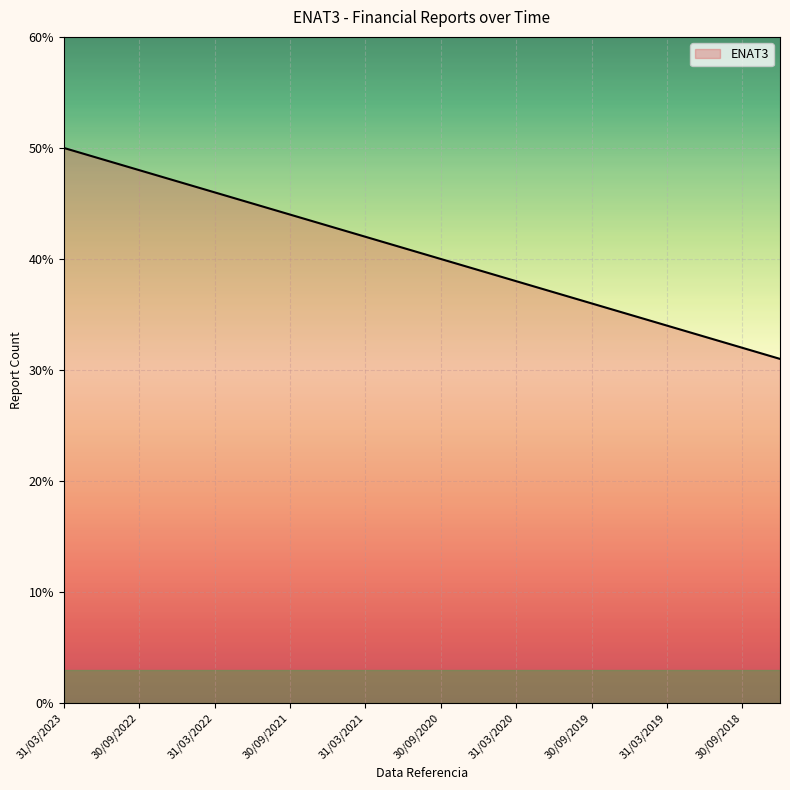

What is the difference between the maximum and minimum values?

19